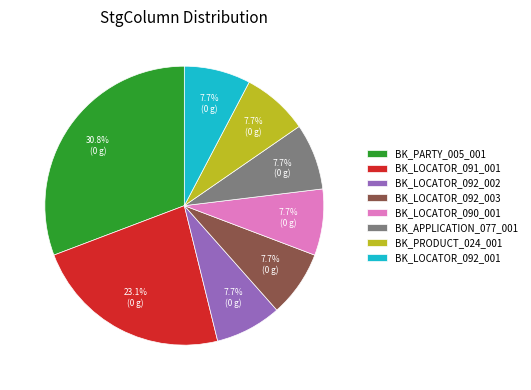

To the nearest percent, what percentage of the pie is BK_PARTY_005_001?

31%